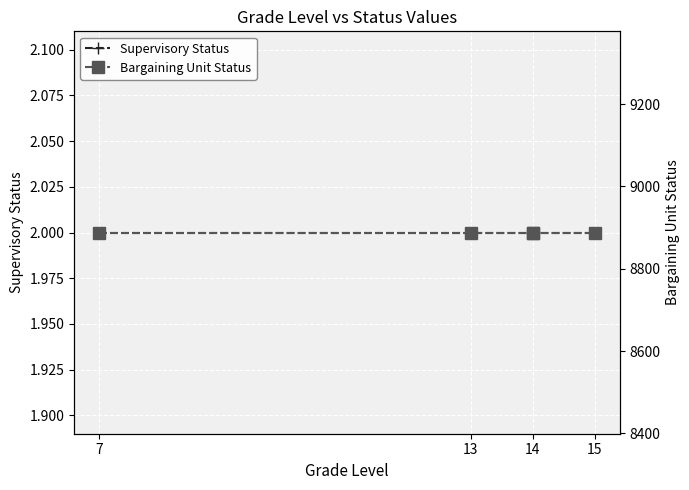

Count the number of categories in the chart.

5